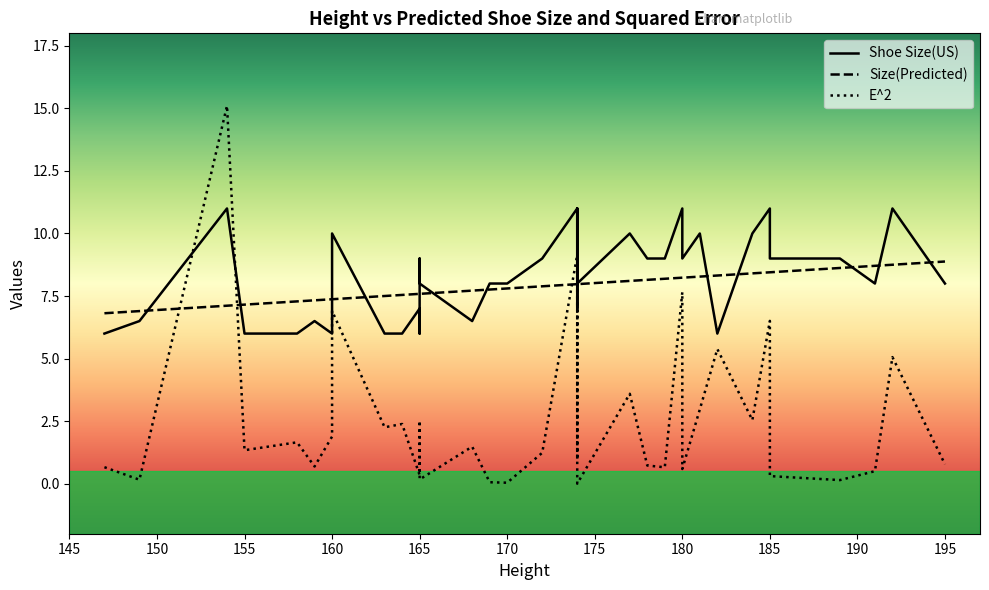

What is the difference between the E^2 values at 178 and 180?

0.1